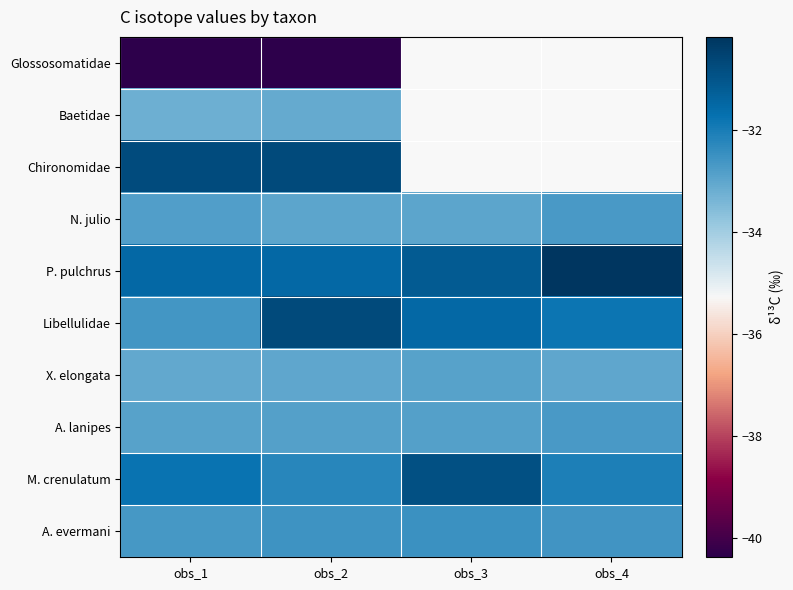

Which series changed the most between obs_2 and obs_4?

P. pulchrus